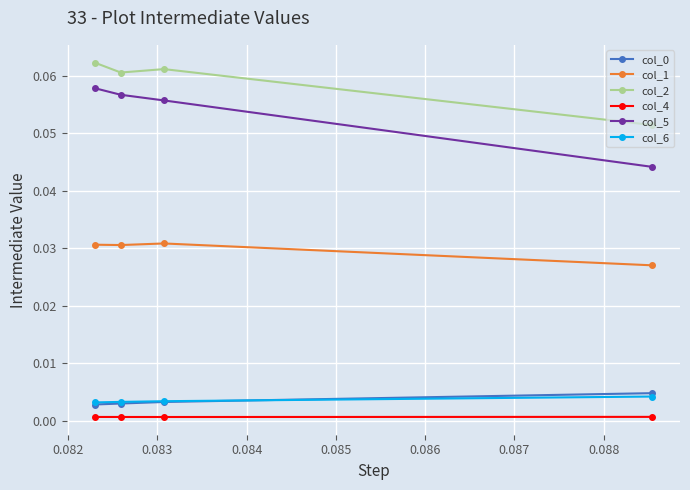

True or false: col_5 and col_2 cross at least once.

False